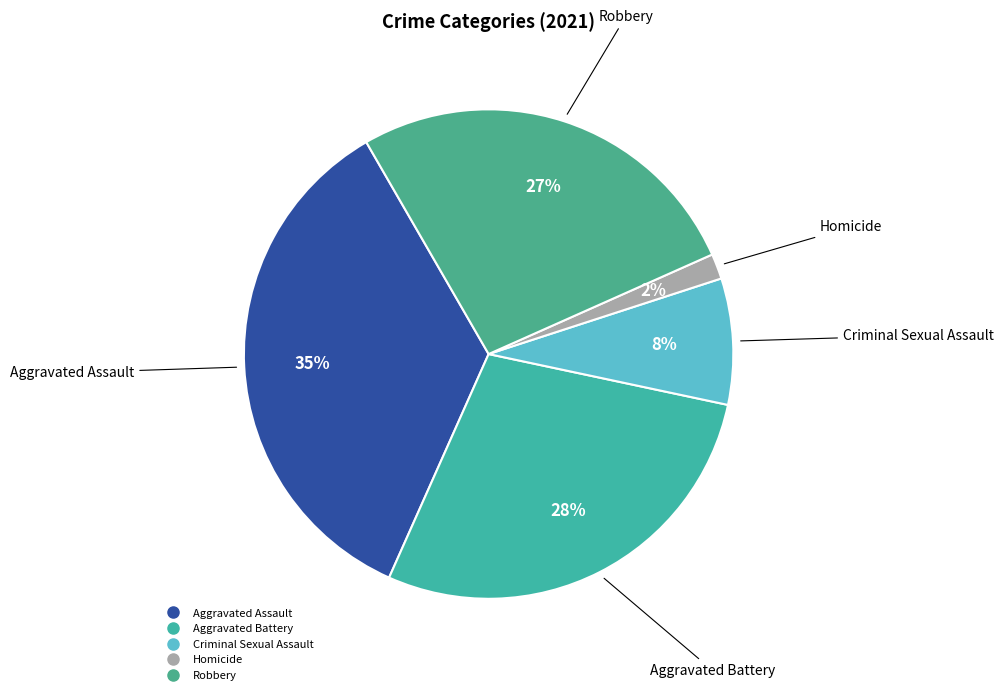

Does any single category account for the majority?

No